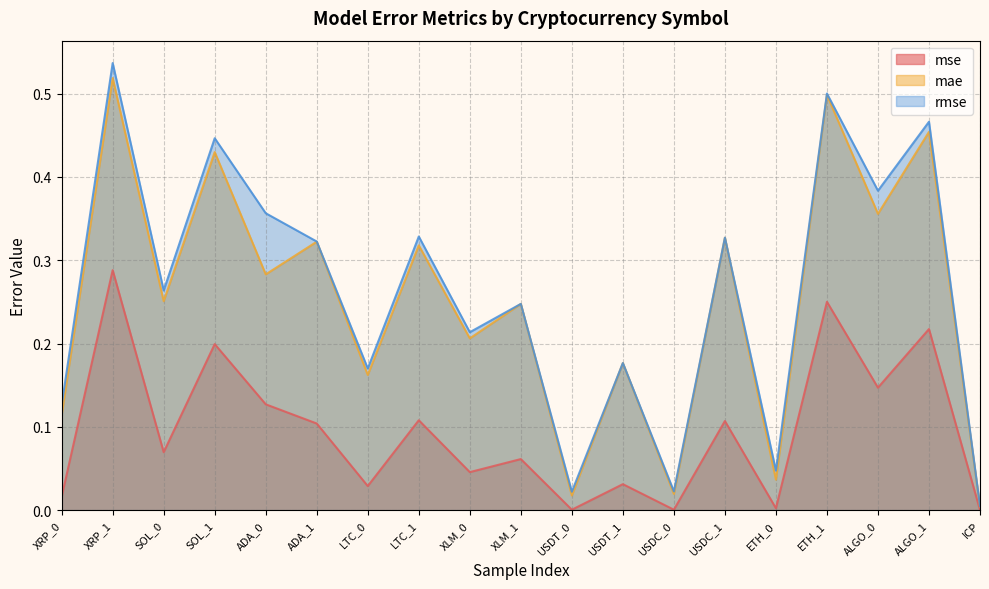

What is the average value of the mse series?

0.1